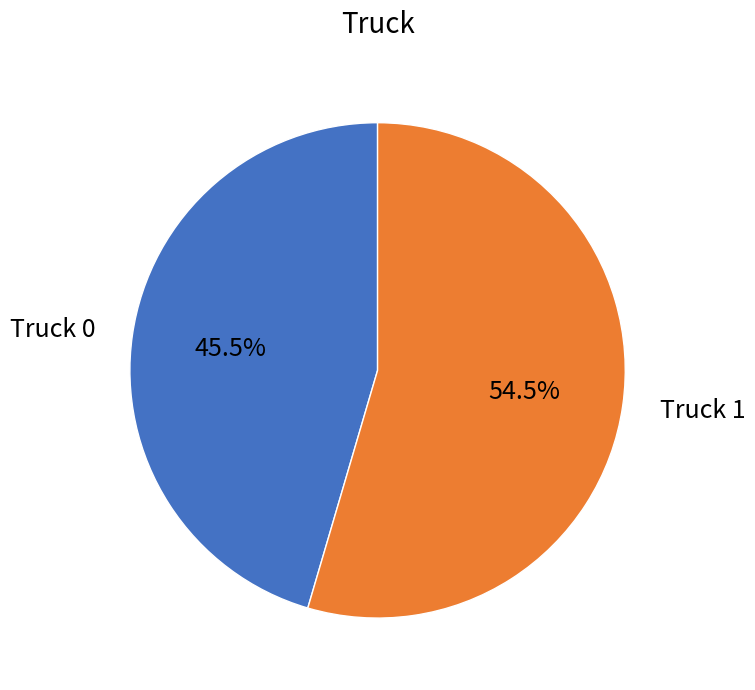

How many segments does this pie chart have?

2